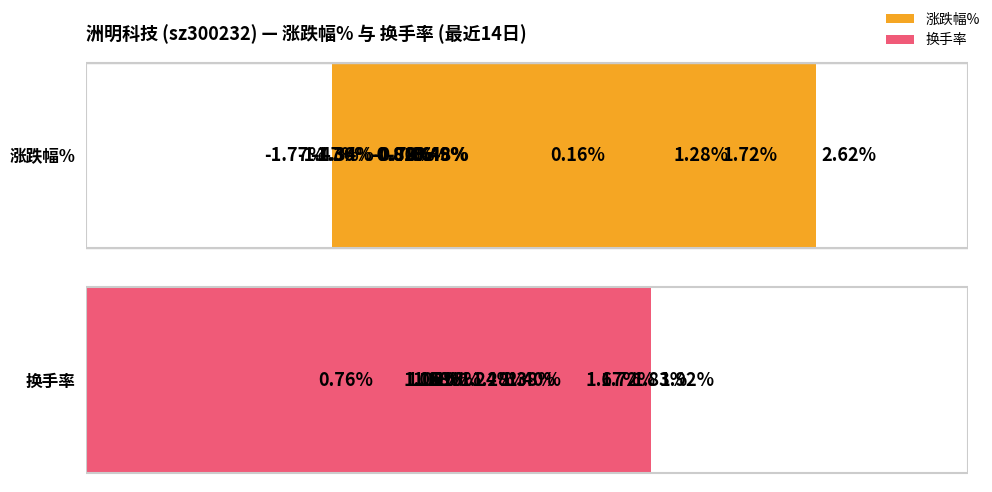

Reading left to right, list all the values displayed in this chart.

涨跌幅%: 1.7	-1.4	-1.3	-0.7	-1.5	-1.8	-0.8	-0.8	1.3	-0.5	2.6	-0.8	0.2	-0.5
换手率: 0.8	1.1	1.1	1.1	1.2	1.3	1.8	1.7	1.4	1.1	1.7	1.4	1.9	1.1